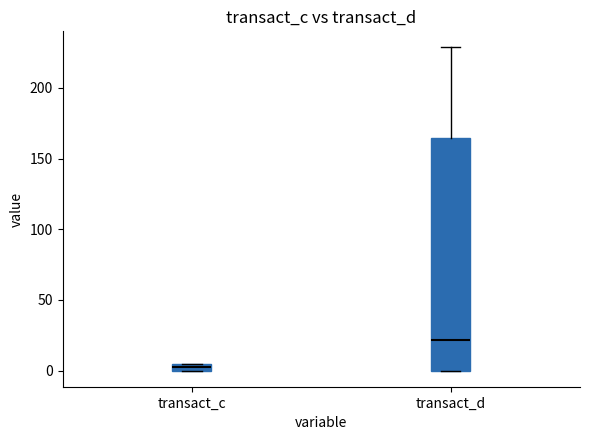

Which box has the lowest median line?

transact_c